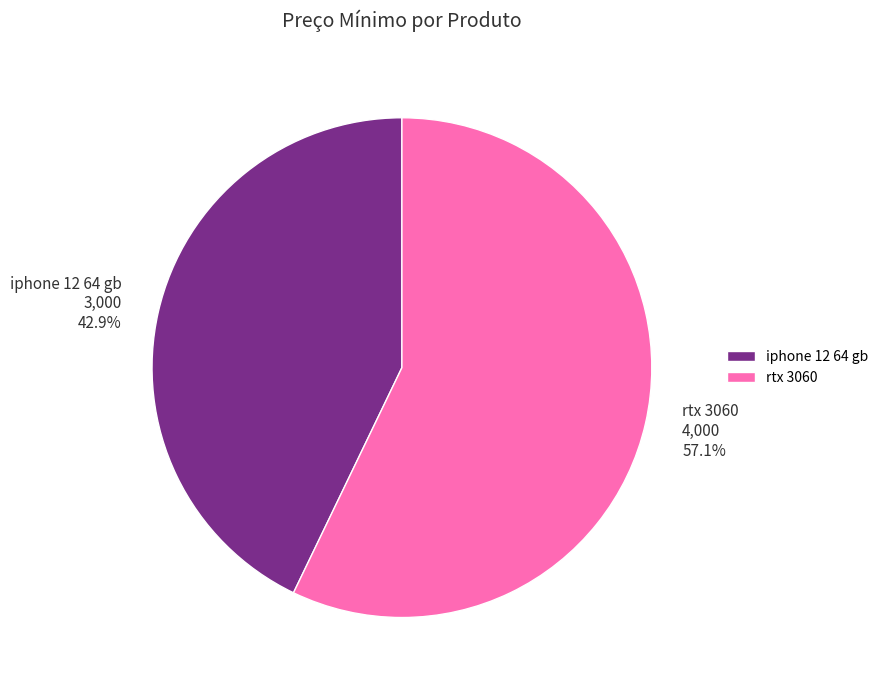

Do iphone 12 64 gb and rtx 3060 together represent more than half of the pie?

Yes